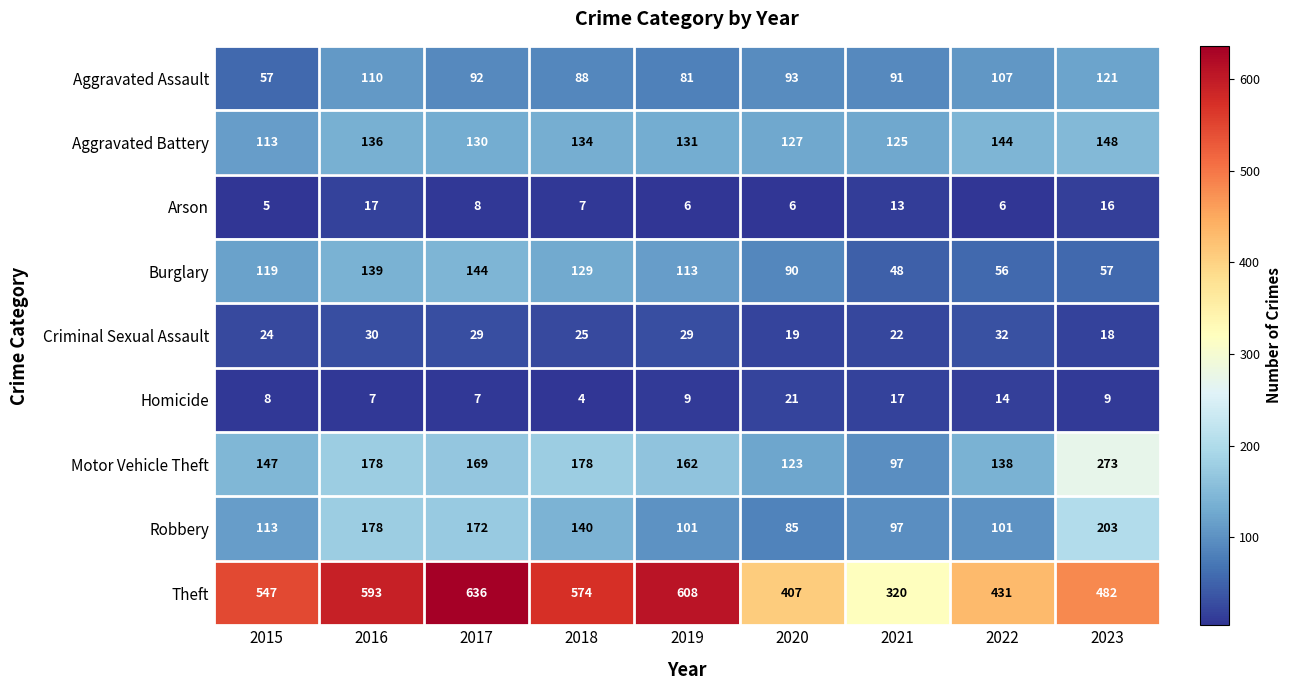

The Aggravated Battery series shows 144 at 2022. True or false?

True